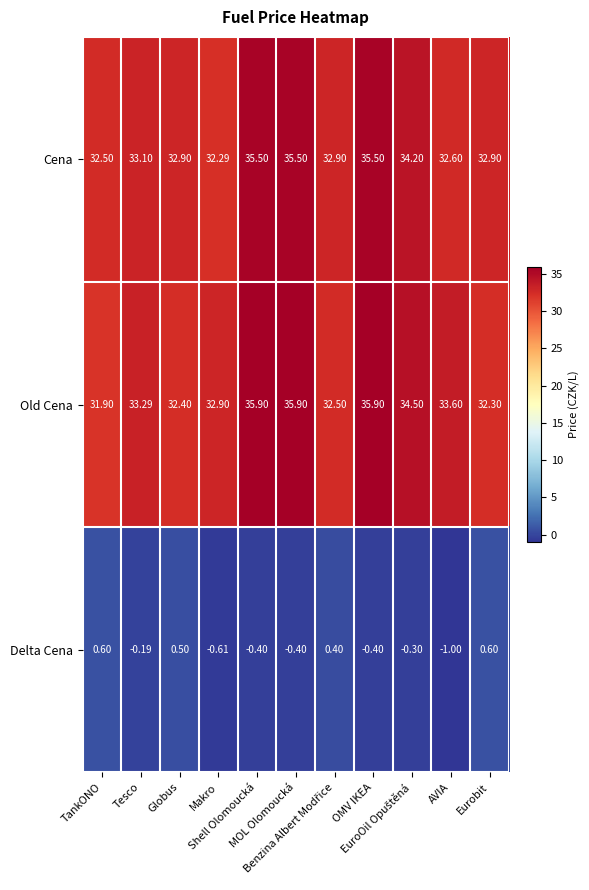

At how many categories does at least one series exceed 35?

3